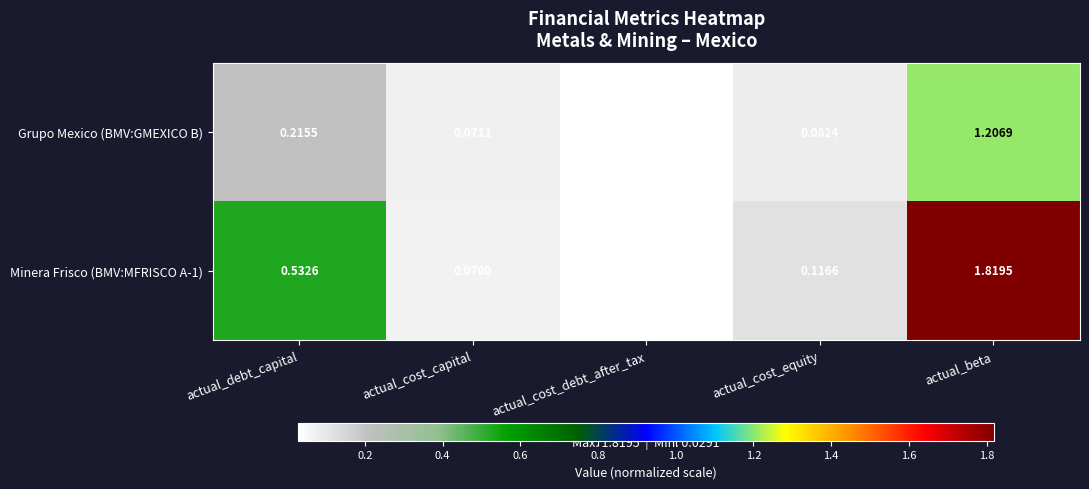

List the labels in order of Grupo Mexico (BMV:GMEXICO B) value, smallest first.

actual_cost_debt_after_tax, actual_cost_capital, actual_cost_equity, actual_debt_capital, actual_beta